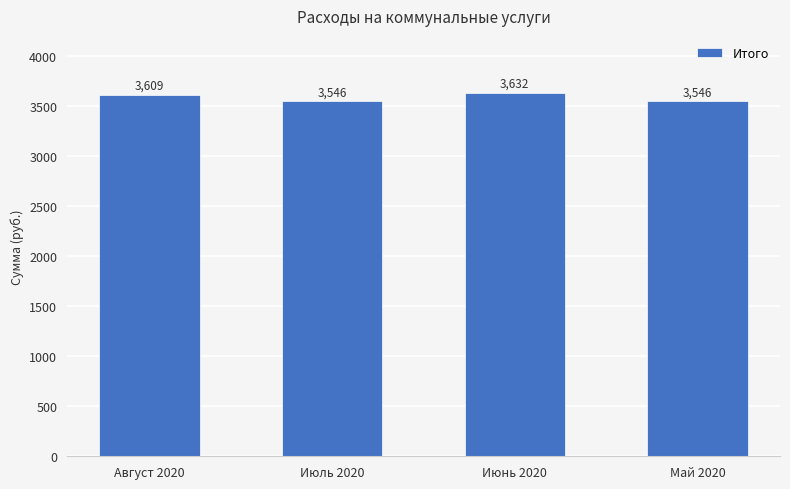

Are the bars horizontal?

No